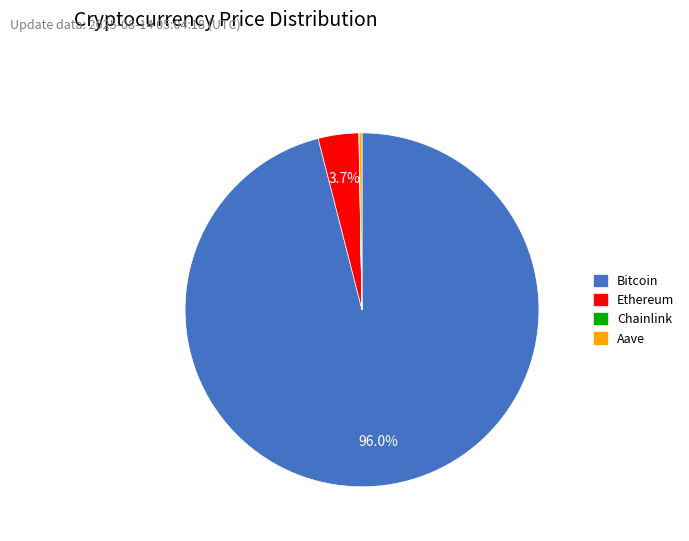

To the nearest percent, what is the average slice percentage?

25%